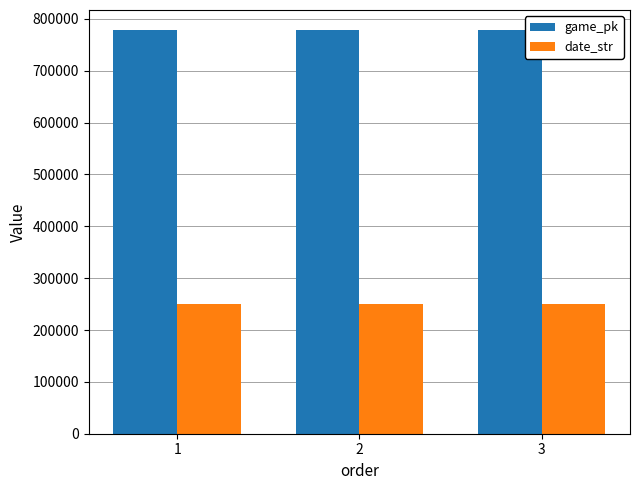

Count the game_pk values in the range 778188 to 778212.

3